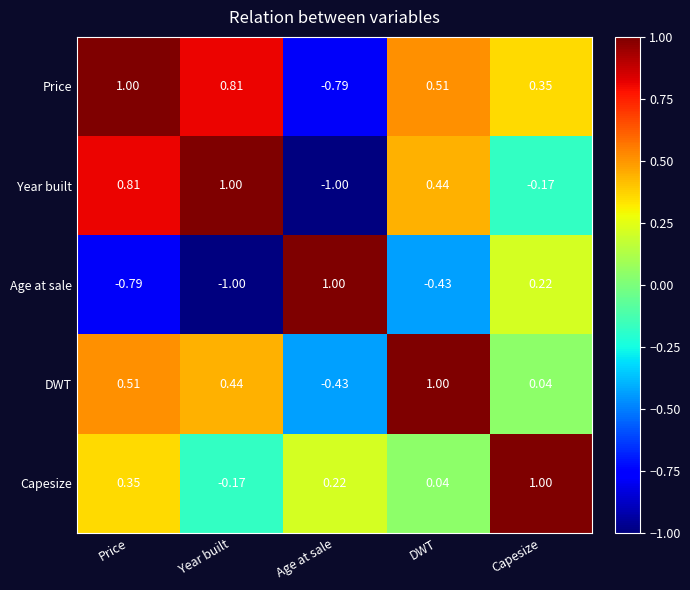

At which category is the sum across all series the highest?

Price